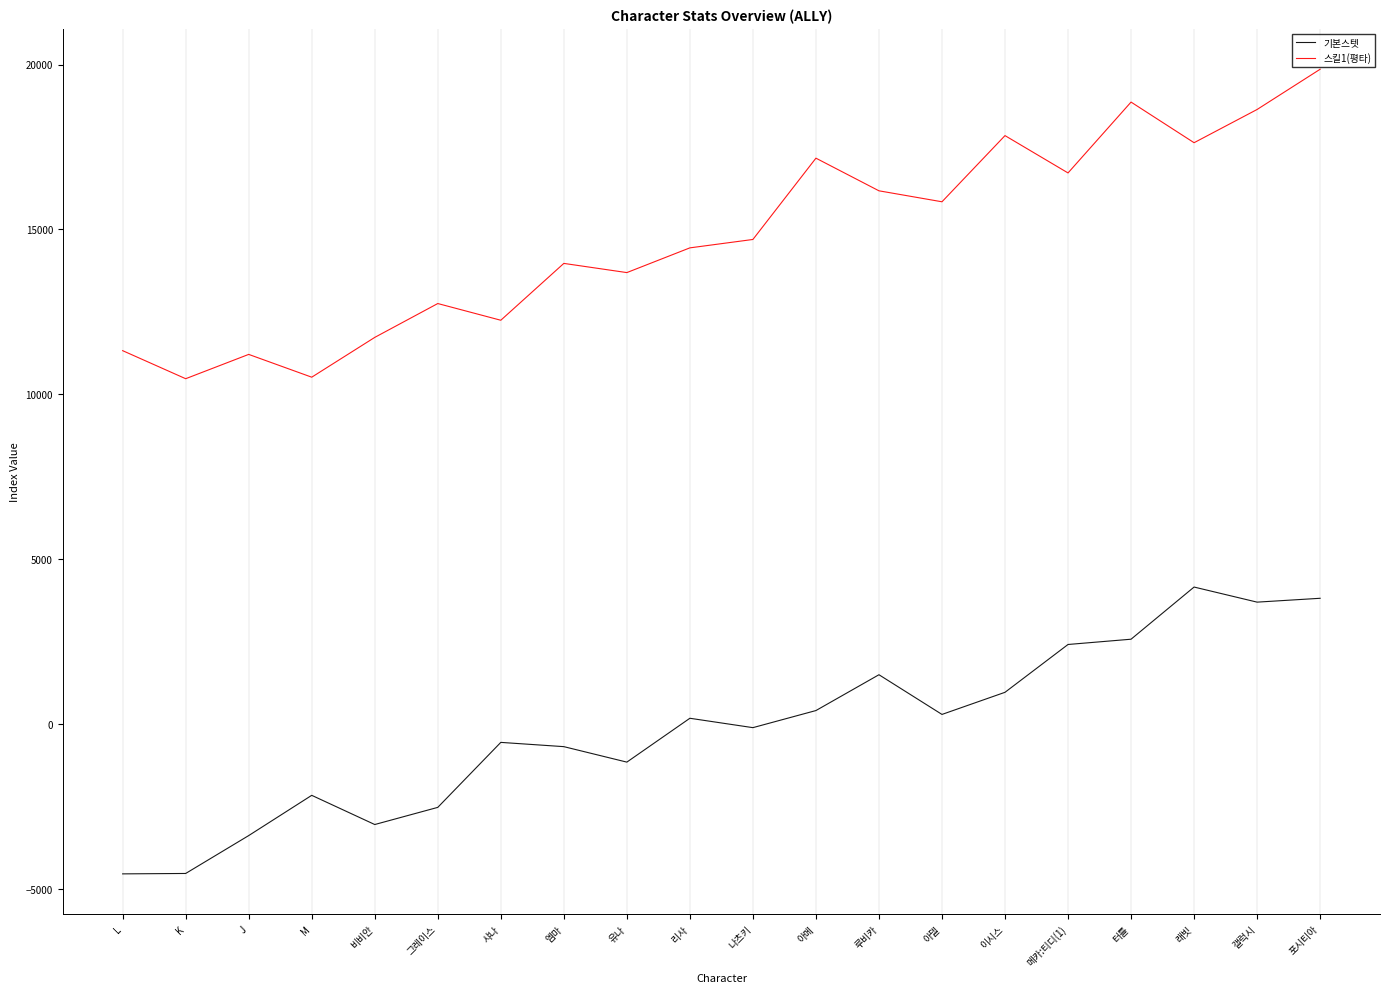

At which category is the sum across all series the highest?

포시티아